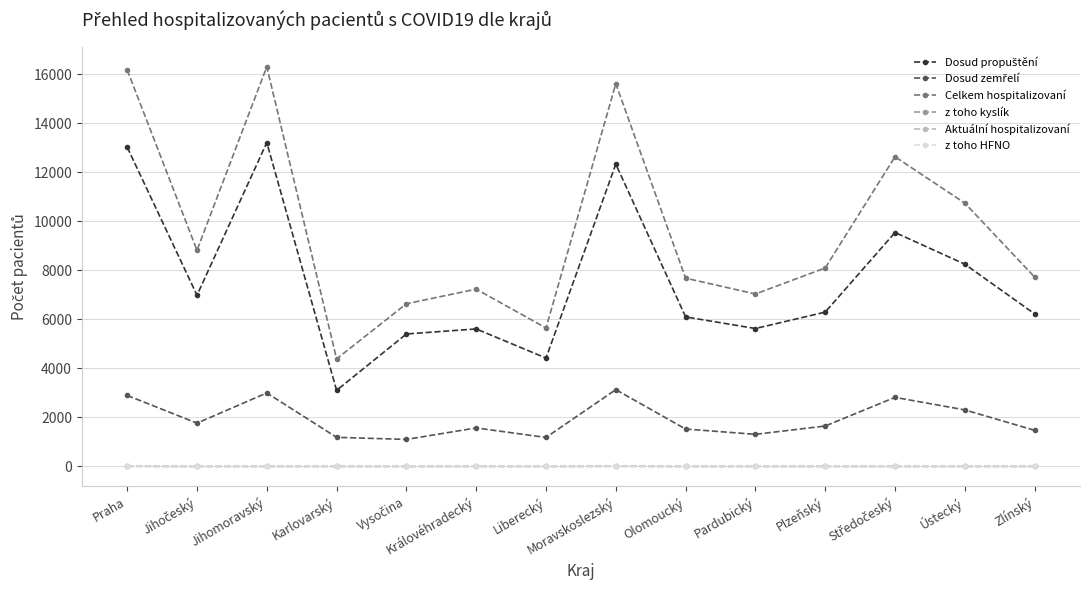

The value of Aktuální hospitalizovaní at Liberecký is 0. True or false?

True